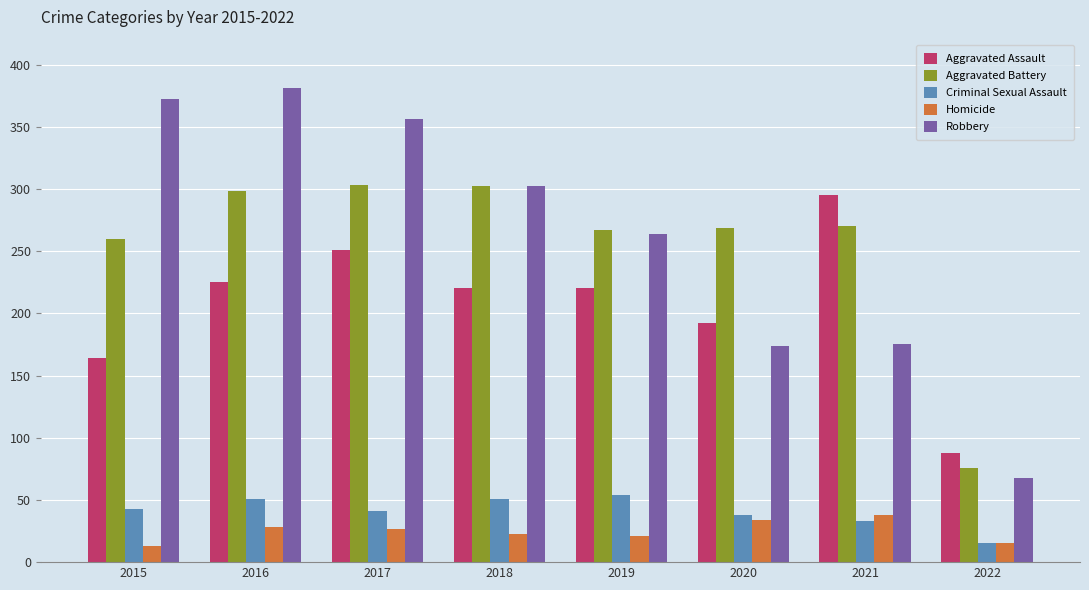

At 2016, list the series in order from largest to smallest.

Robbery, Aggravated Battery, Aggravated Assault, Criminal Sexual Assault, Homicide